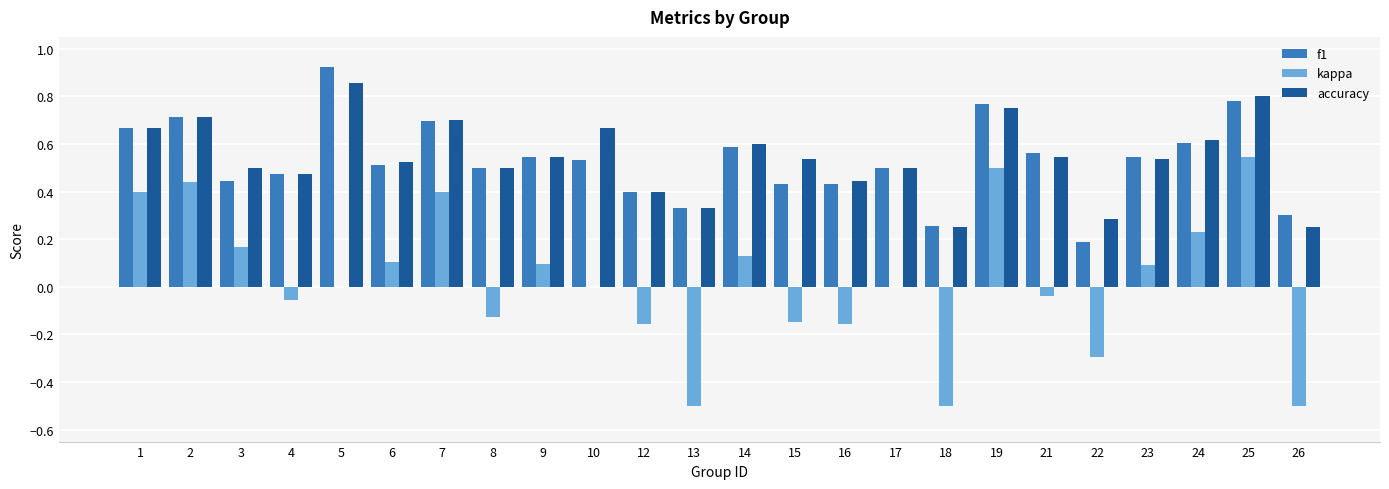

At which category is the sum across all series the highest?

25